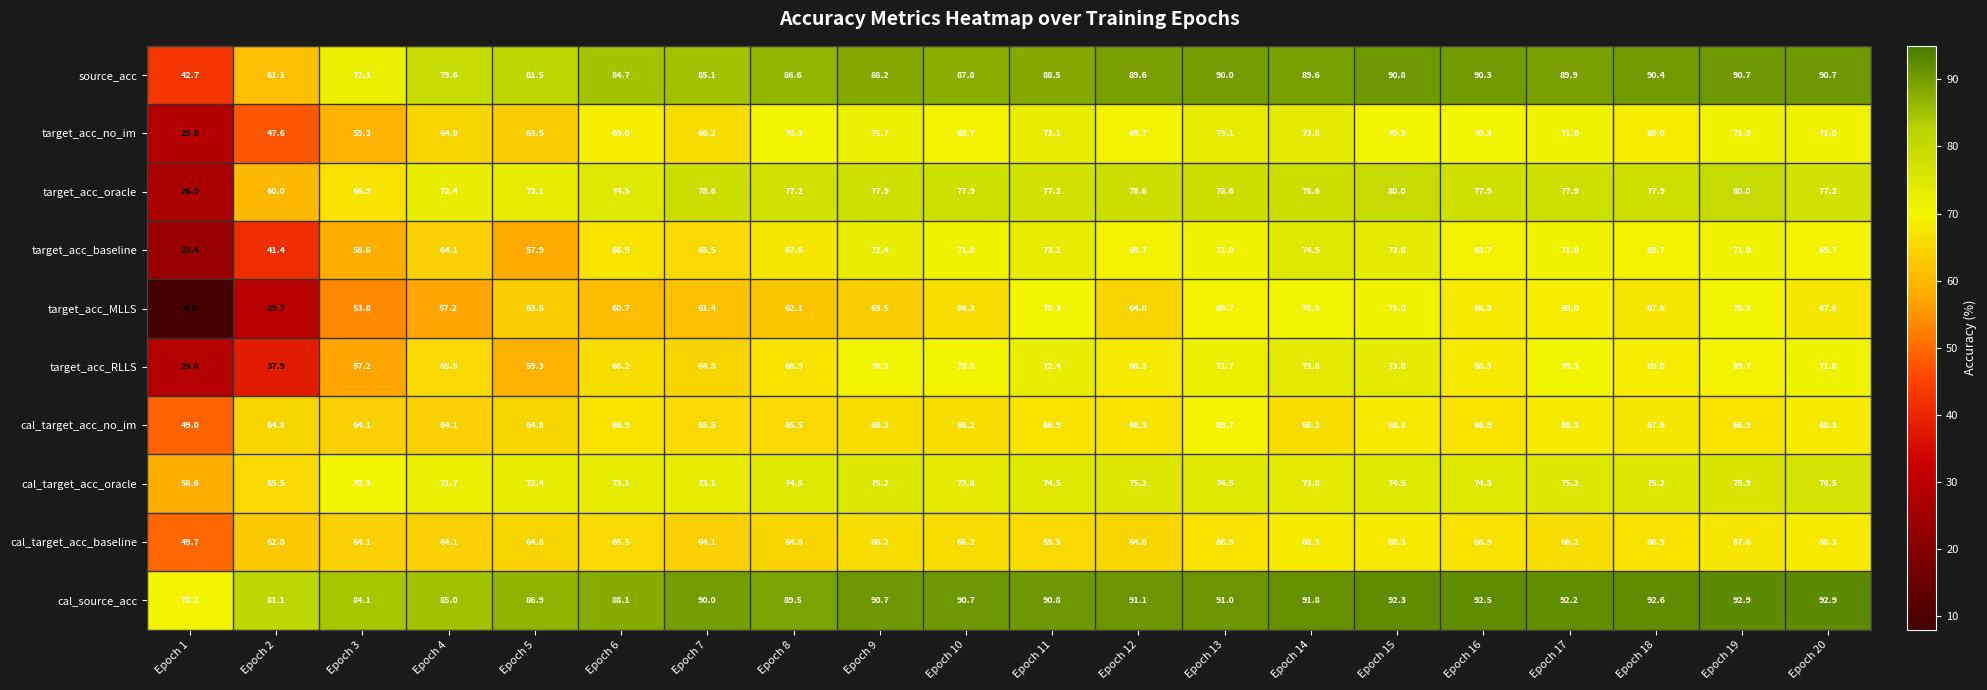

At which category does the chart reach its minimum across all series?

Epoch 1